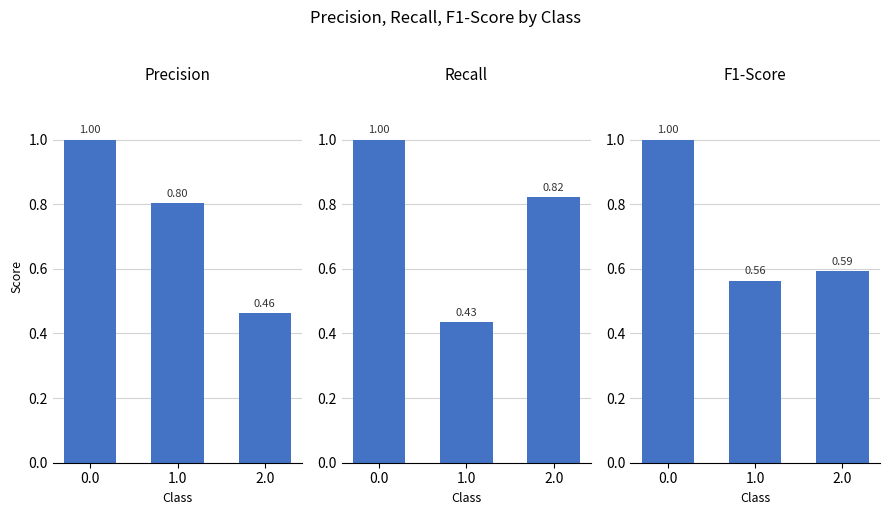

What position from the right is 0.0?

3